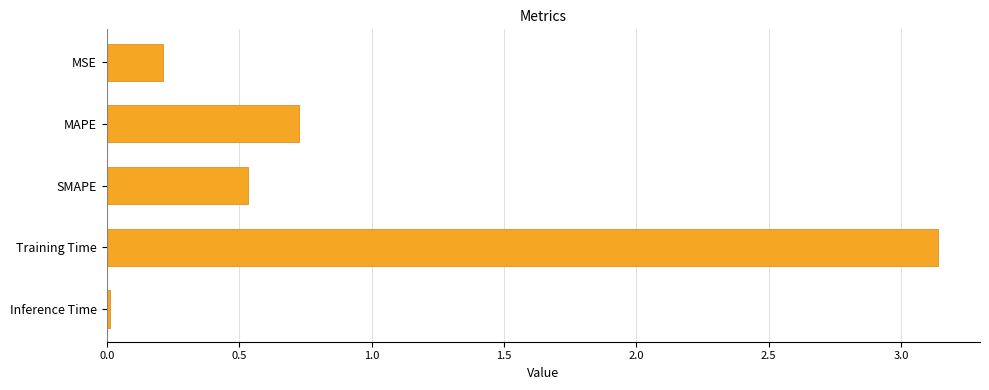

Which category has the highest value across all series?

Training Time